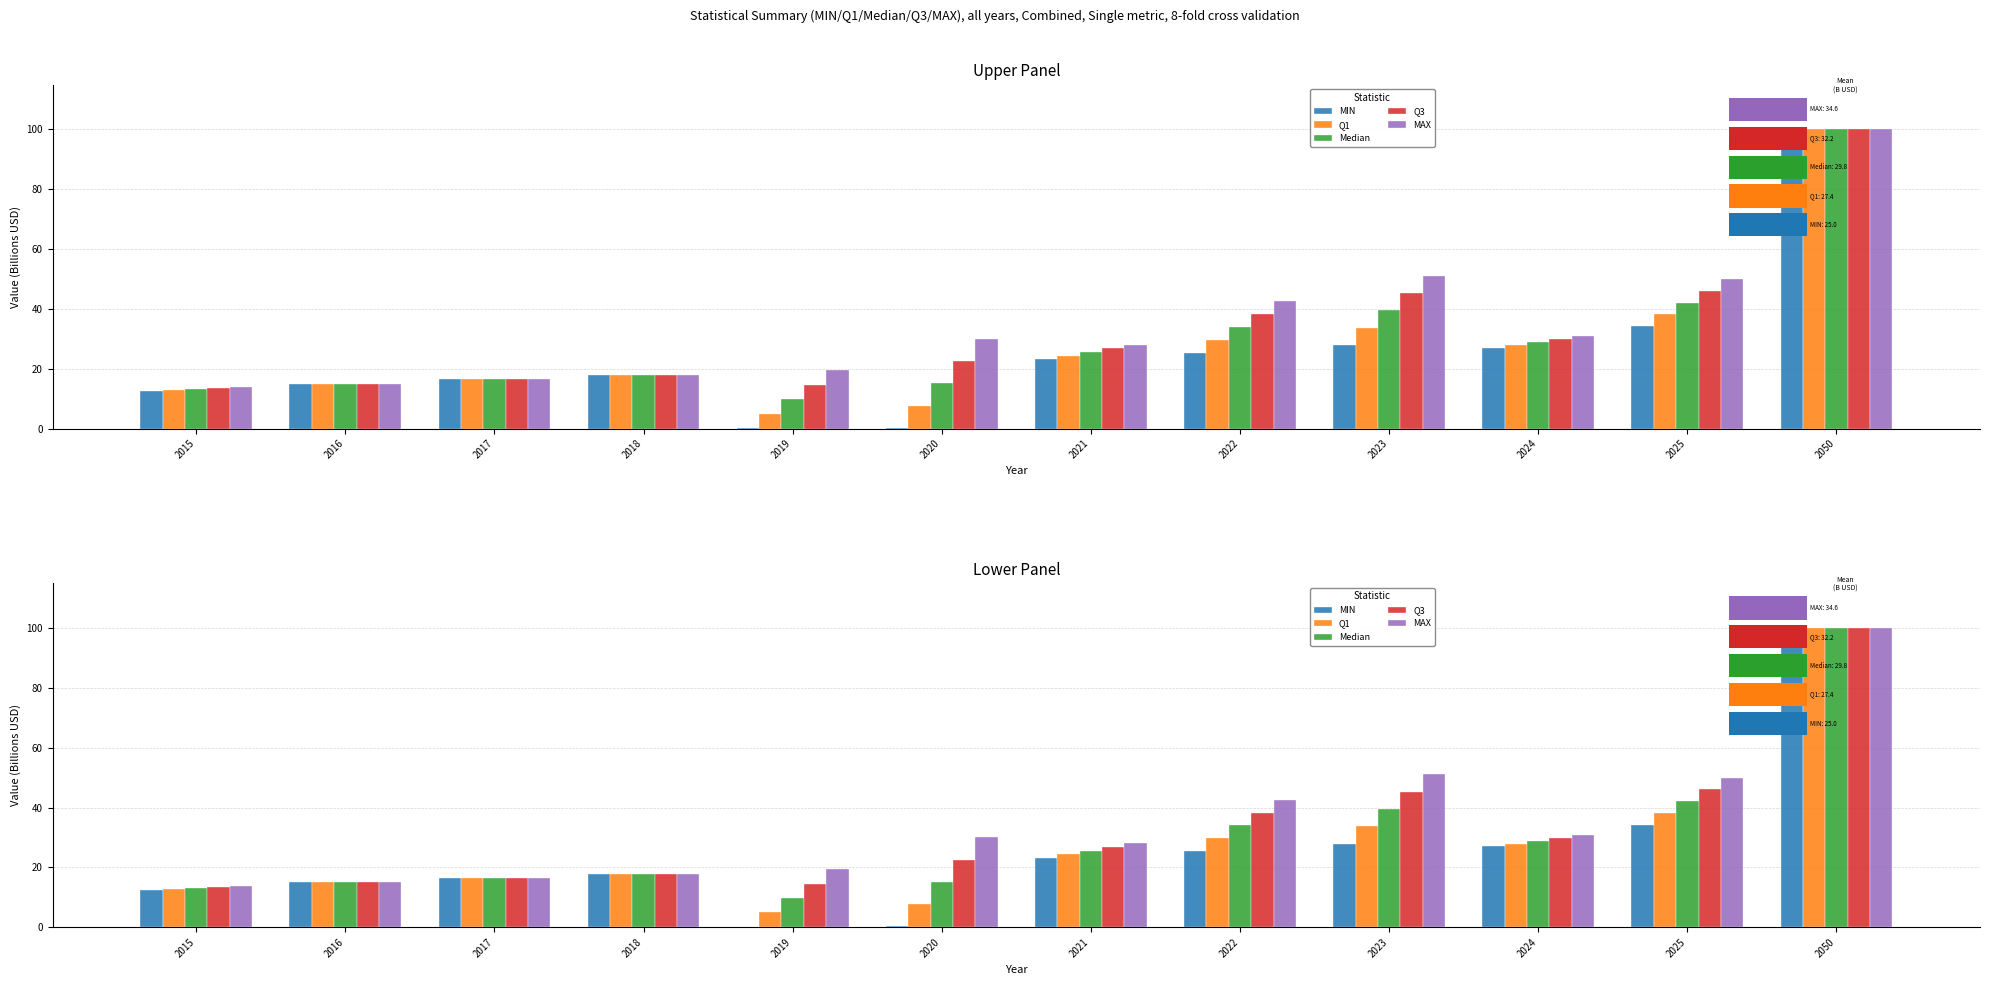

Between 2015 and 2023, which series saw the biggest shift?

MAX